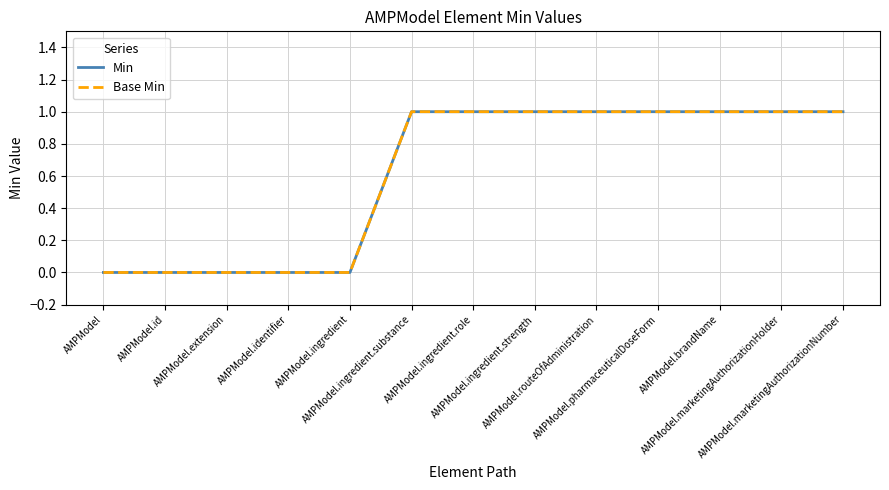

True or false: Min has more than 2 points higher than both neighbors.

False